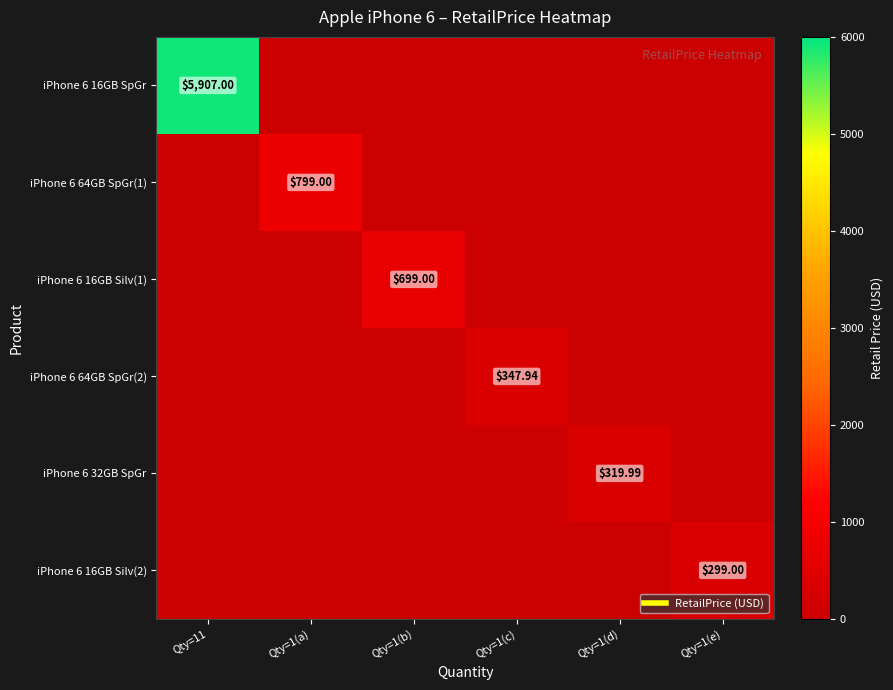

True or false: iPhone 6 16GB SpGr has a value of 3392.0 at Qty=1(a).

False